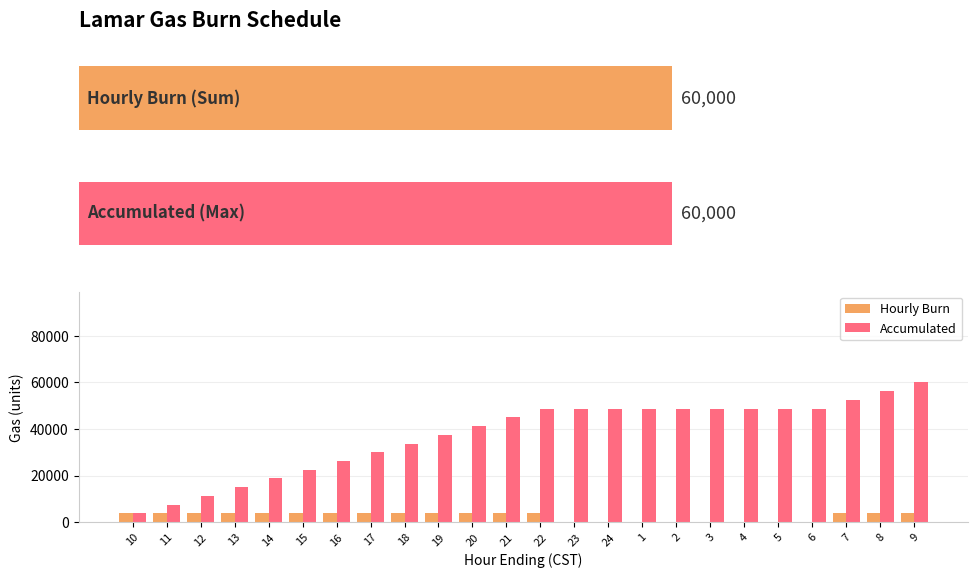

Reading left to right, what are all the values shown in this chart?

Hourly Burn: 3750	3750	3750	3750	3750	3750	3750	3750	3750	3750	3750	3750	3750	0	0	0	0	0	0	0	0	3750	3750	3750
Accumulated: 3750	7500	11250	15000	18750	22500	26250	30000	33750	37500	41250	45000	48750	48750	48750	48750	48750	48750	48750	48750	48750	52500	56250	60000